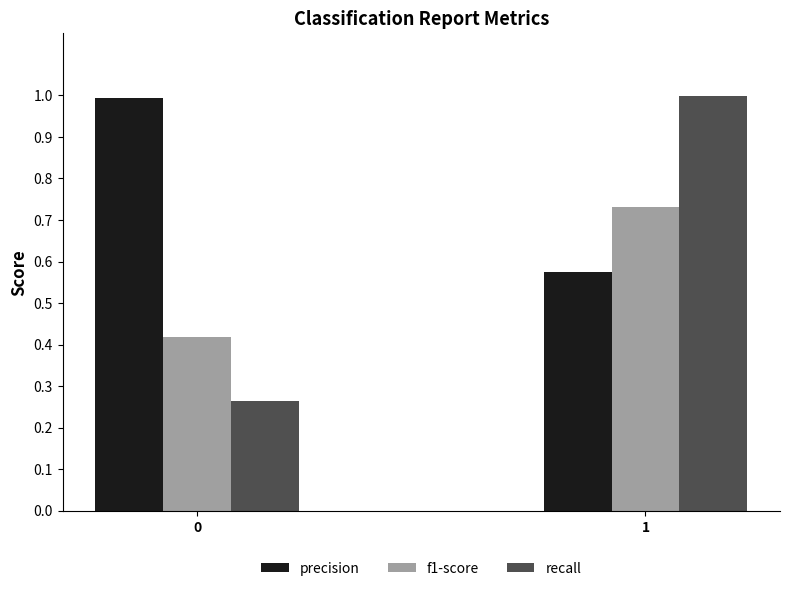

The value of recall at 1 is 0.4. True or false?

False